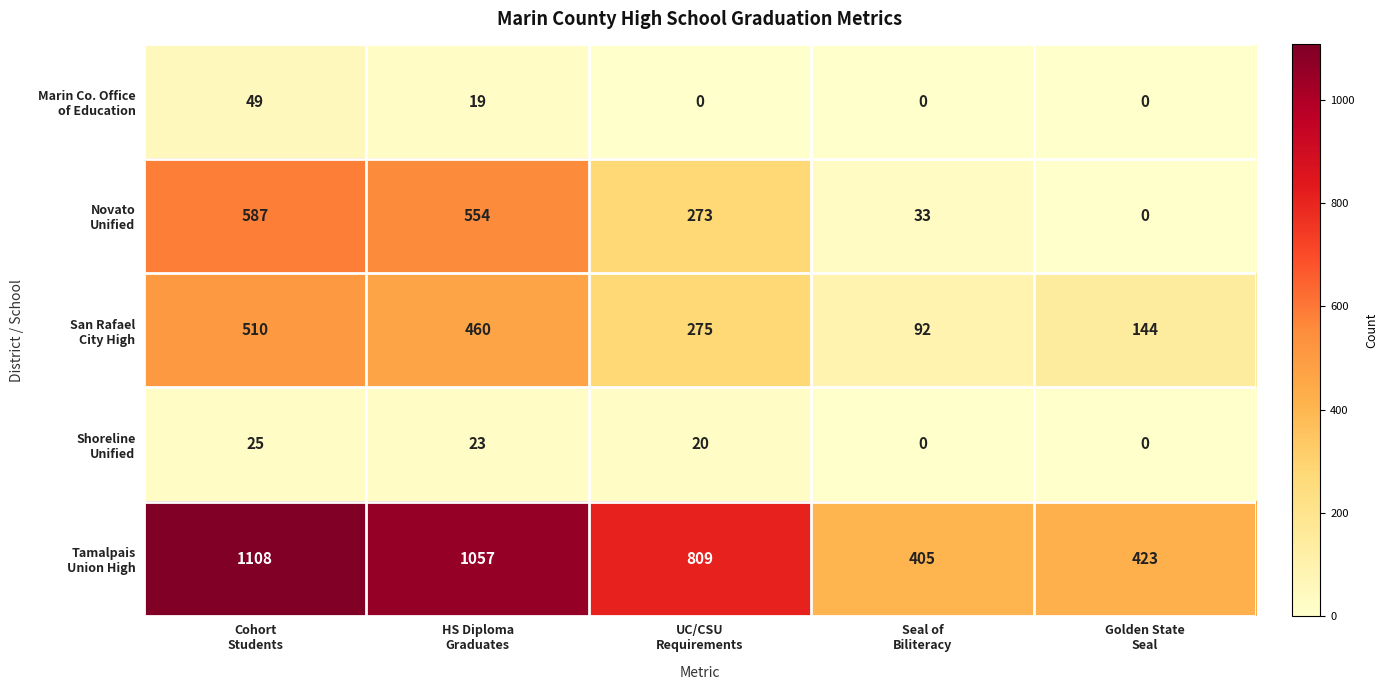

At how many categories does at least one series exceed 444?

3